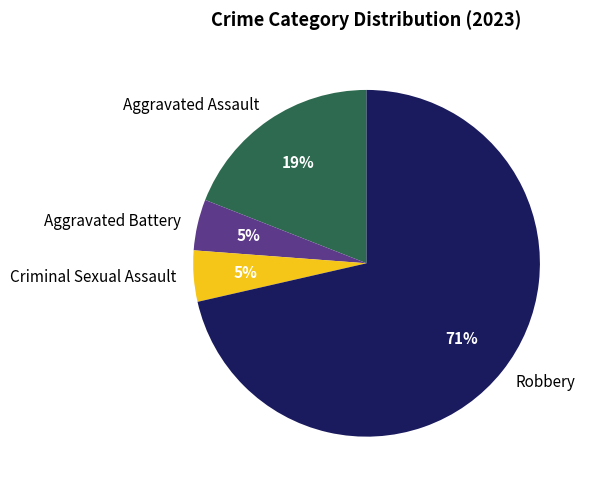

What percentage is the Aggravated Assault slice, to the nearest percent?

19%